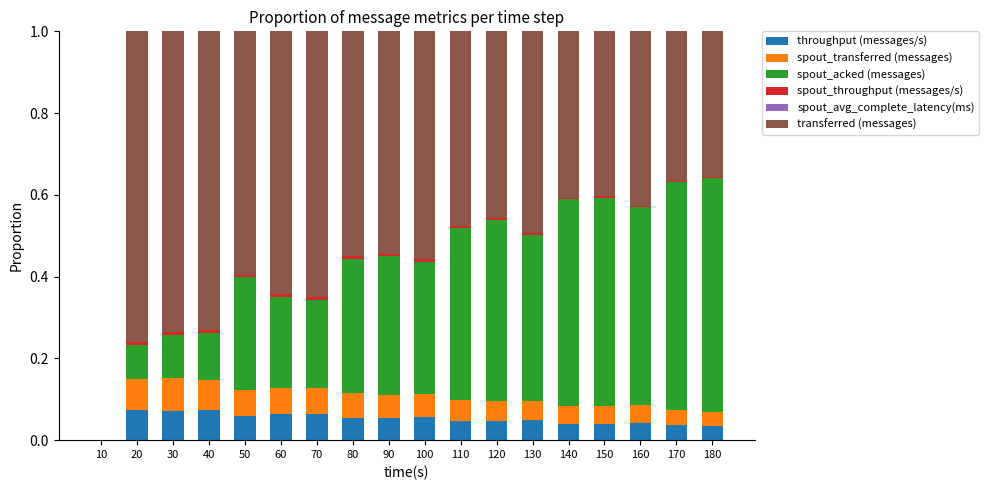

Are the bars horizontal?

No